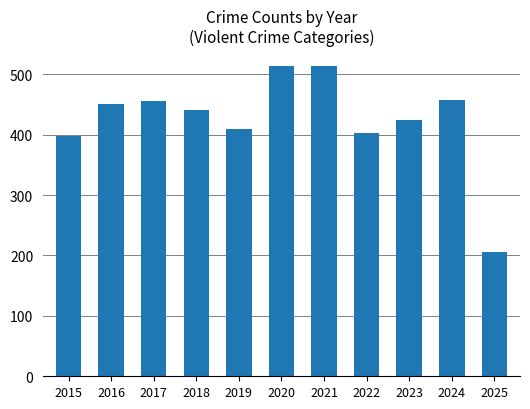

Are the bars horizontal?

No